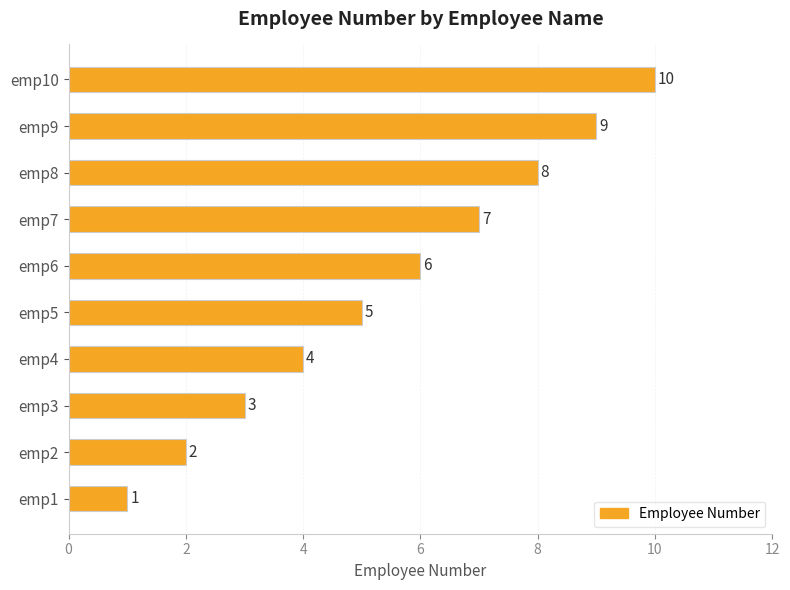

Does the chart contain stacked bars?

No